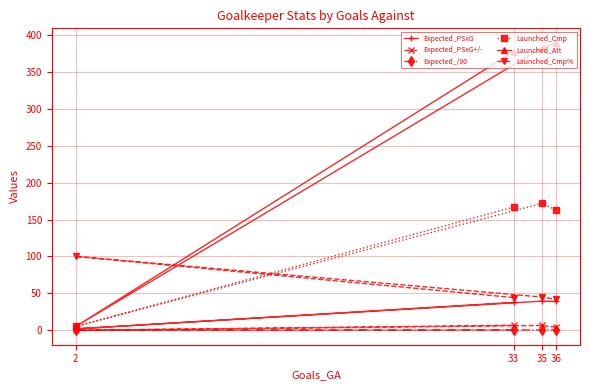

Which series has the largest total across all categories?

Launched_Att